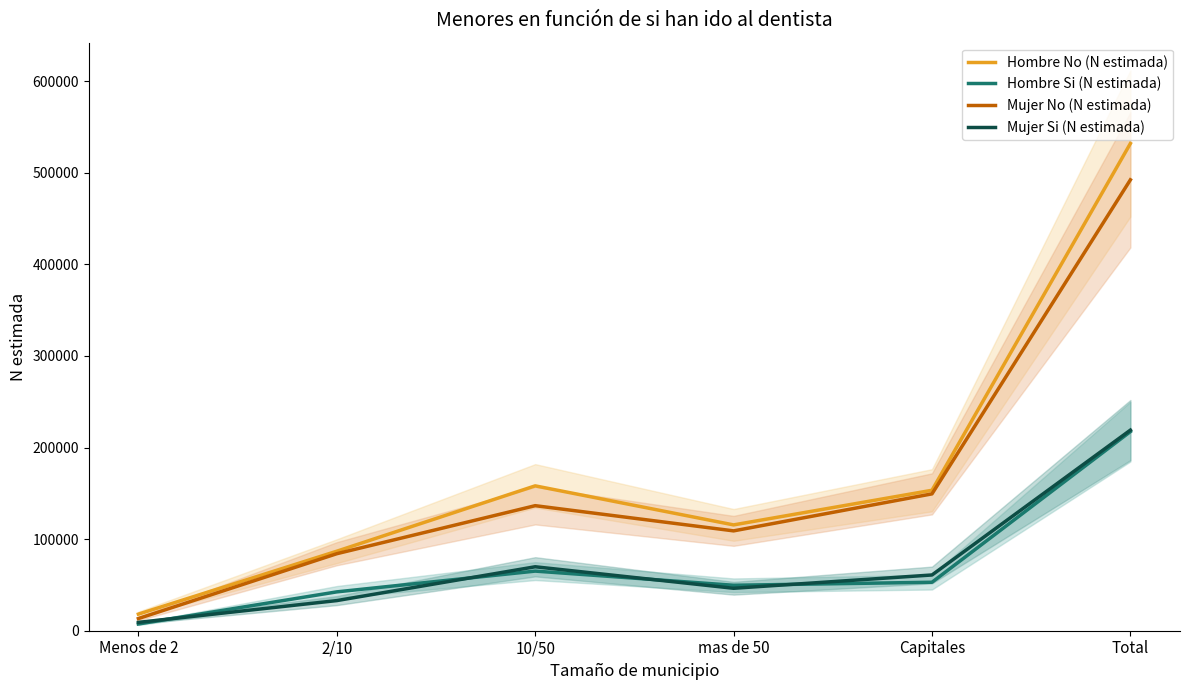

Where is Mujer No (N estimada) nearest to the value 252808?

Capitales